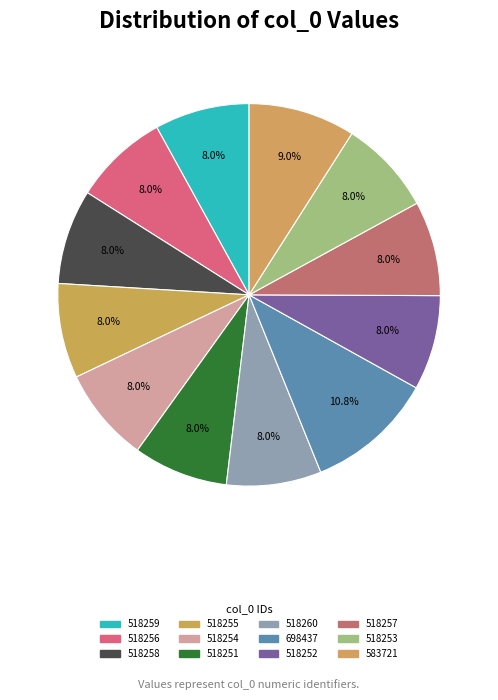

Count the number of slices in the pie.

12